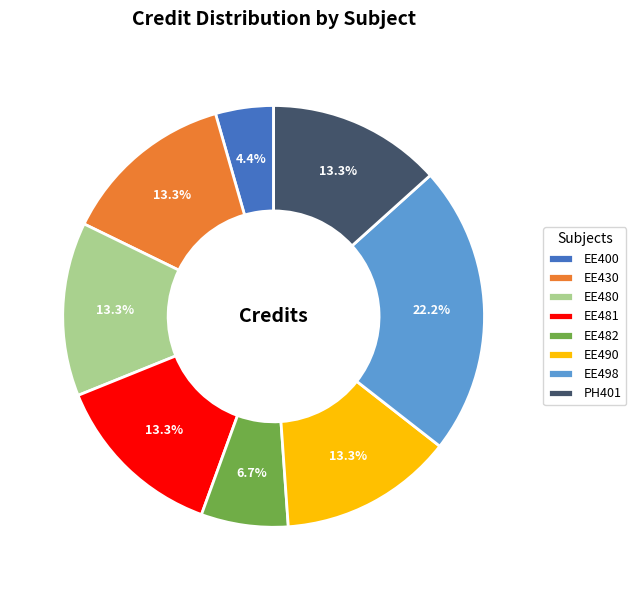

Is it true that EE482 is 1% of the pie?

False